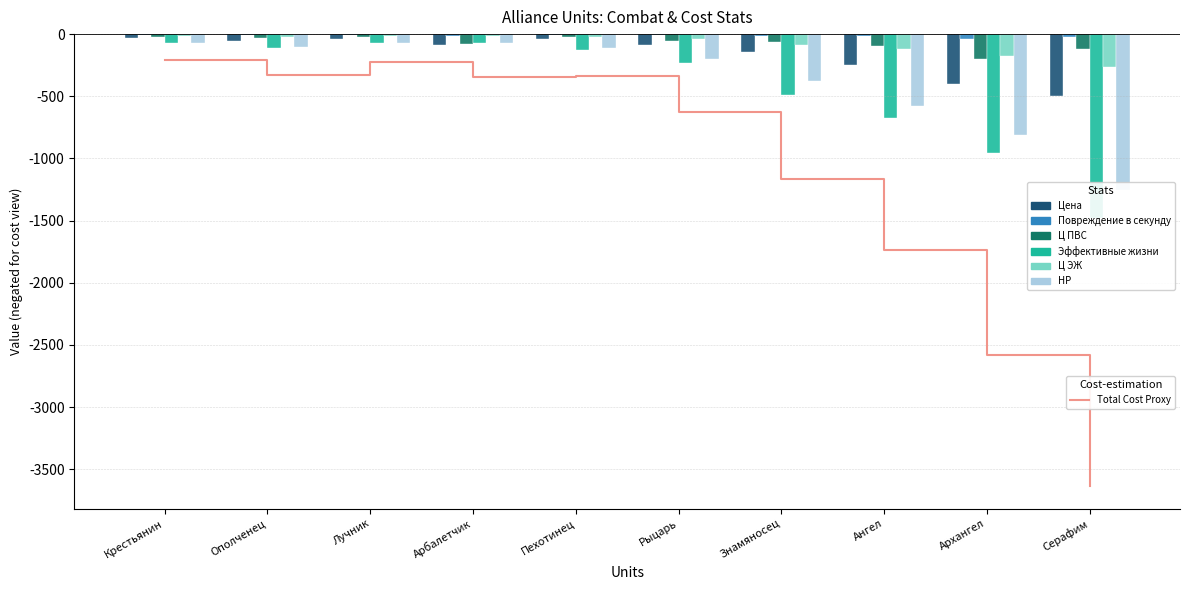

The Повреждение в секунду series shows -6.2 at Лучник. True or false?

False